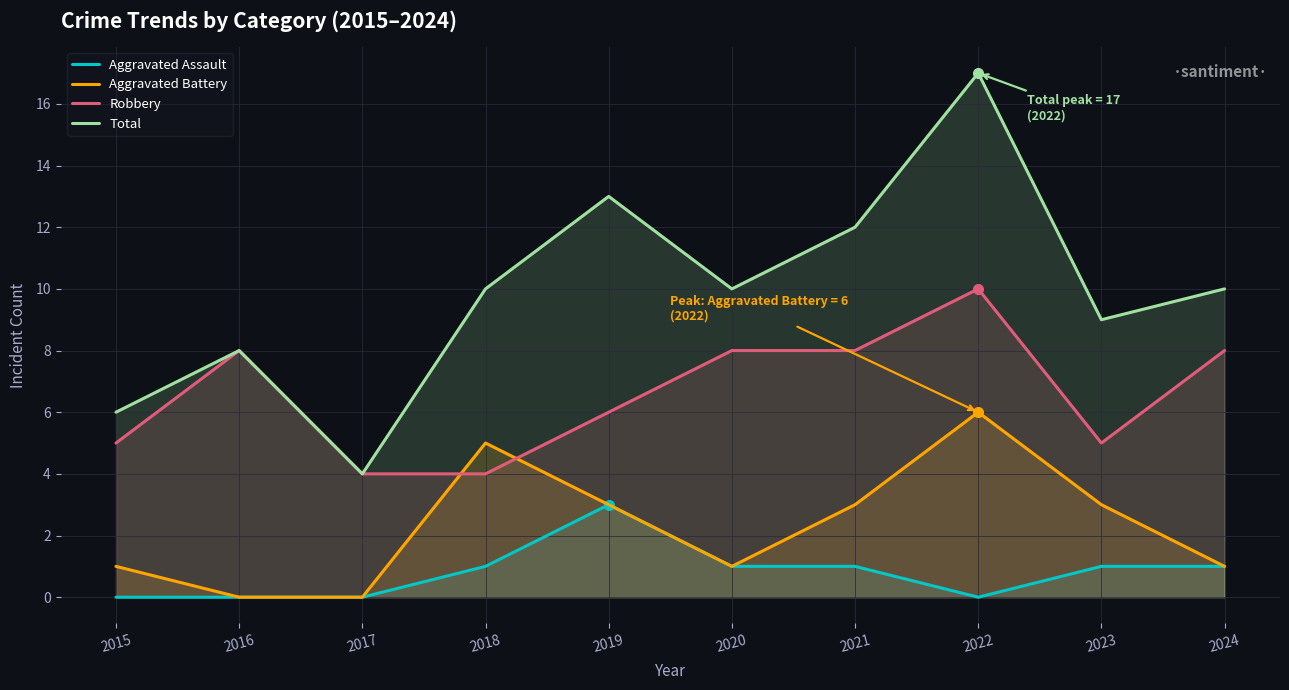

How many data points in Aggravated Battery are less than 3?

5